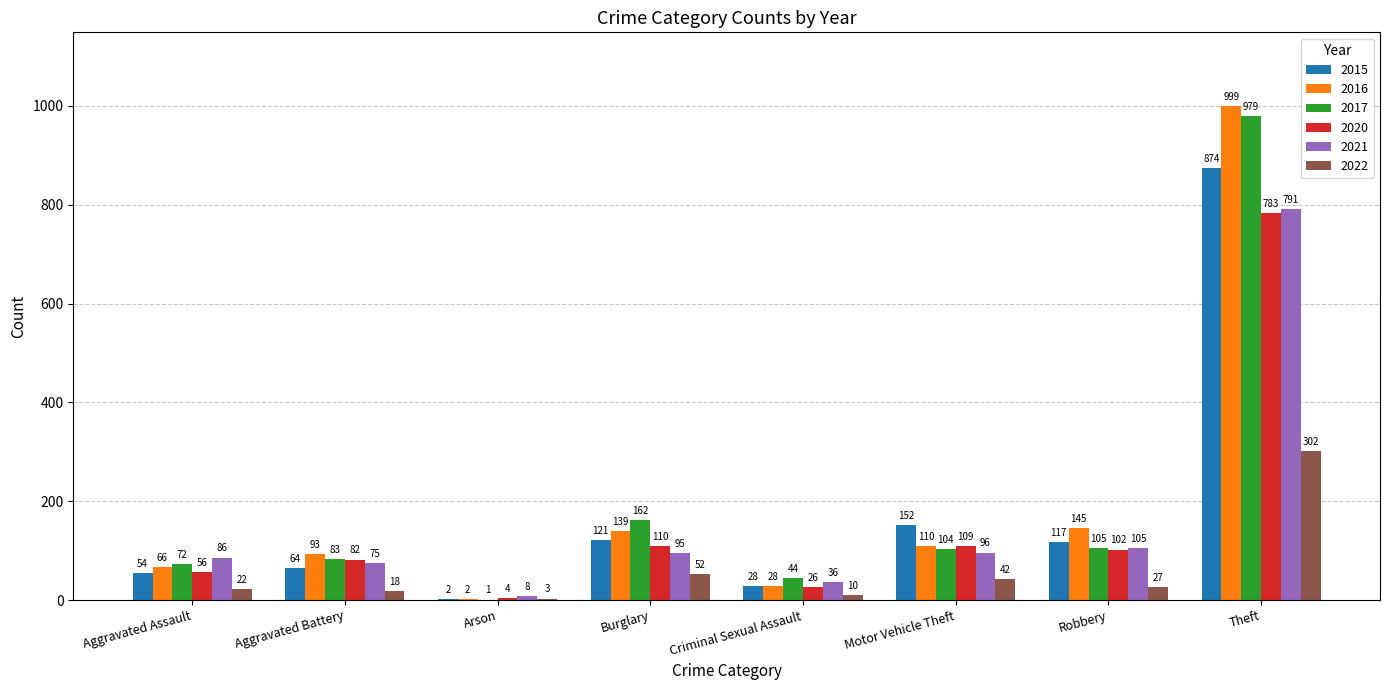

What is the highest value of the 2015 series?

874